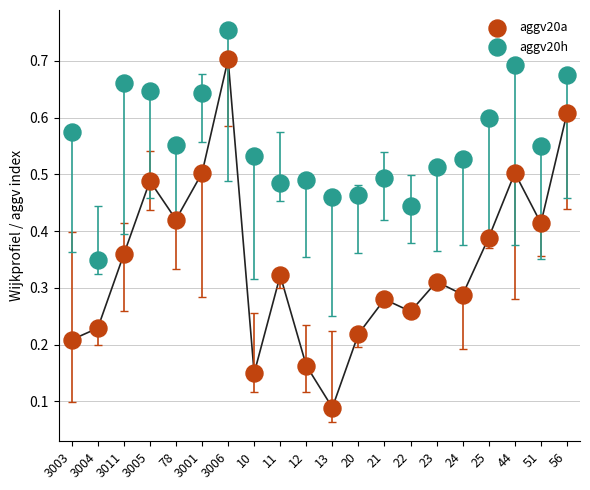

What are all the series names shown in the legend?

aggv20a, aggv20h